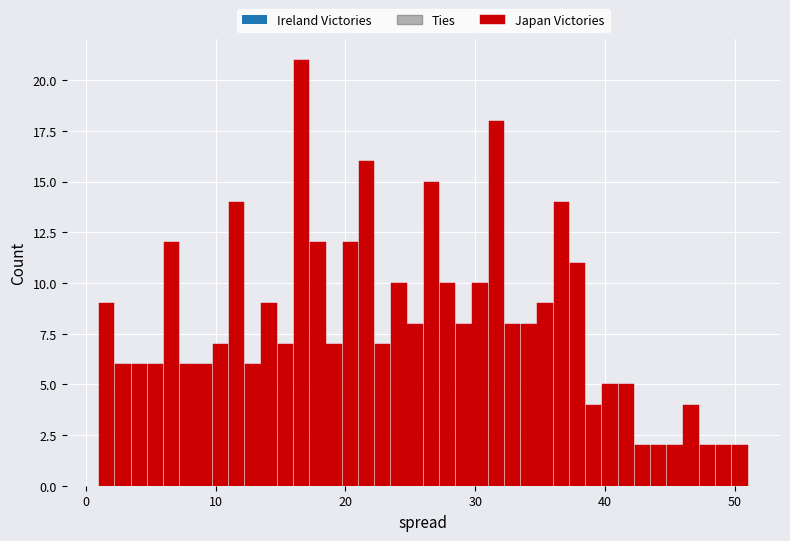

Read against the x-axis, roughly where is the centre of the tallest bar?

17